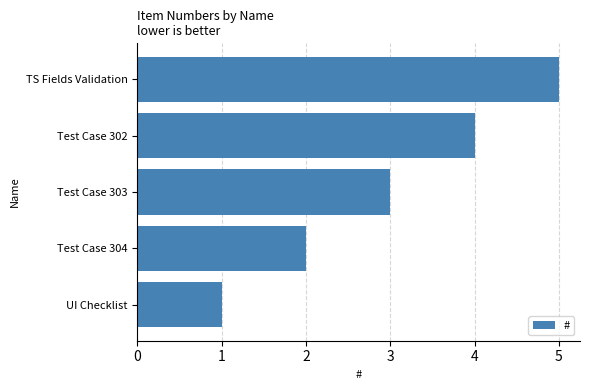

How many values are below 3?

2